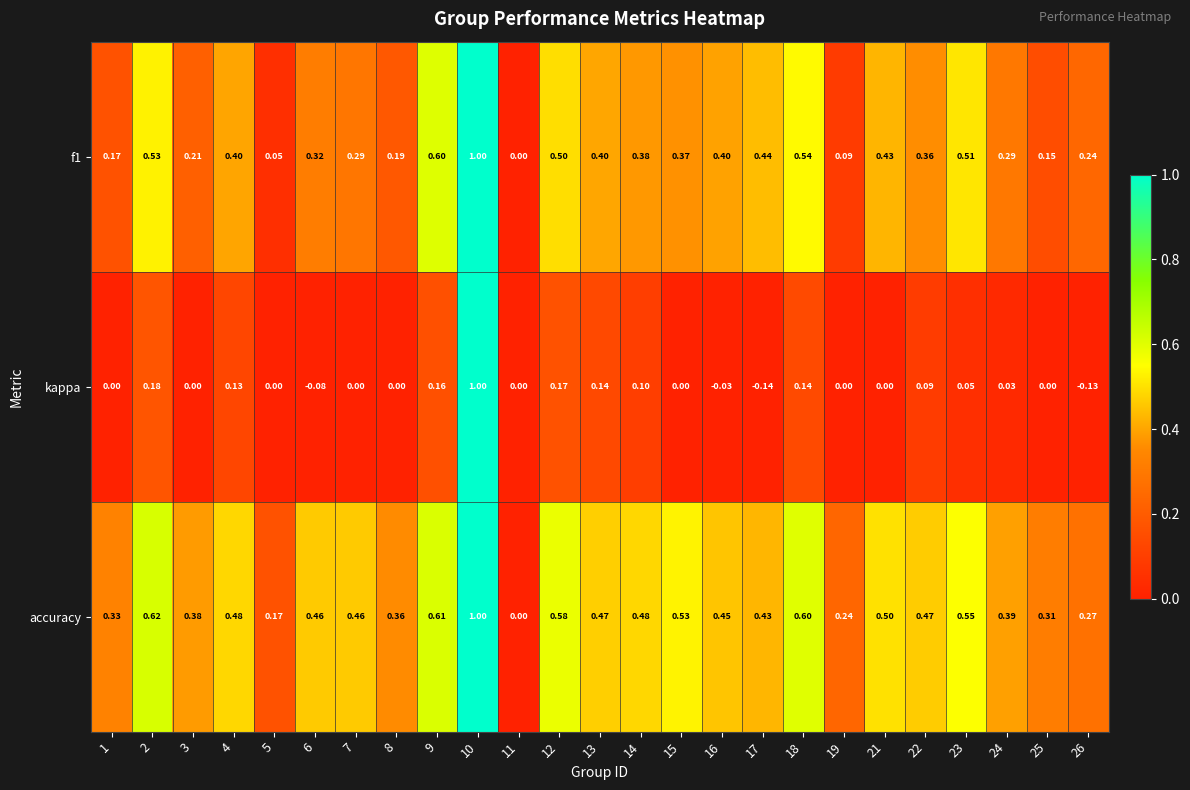

List the series in order of their overall mean, lowest first.

kappa, f1, accuracy